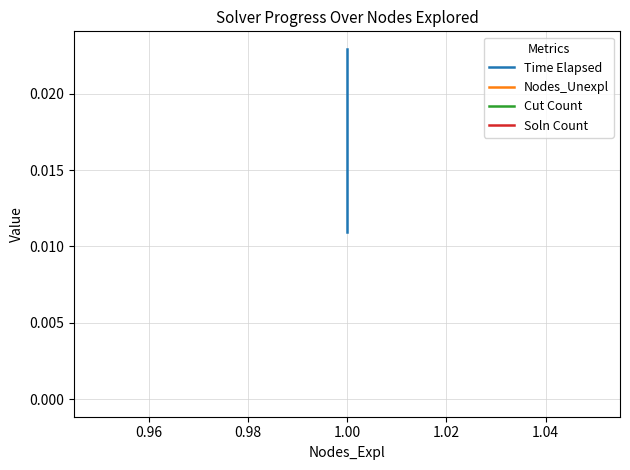

What are all the series names shown in the legend?

Time Elapsed, Nodes_Unexpl, Cut Count, Soln Count